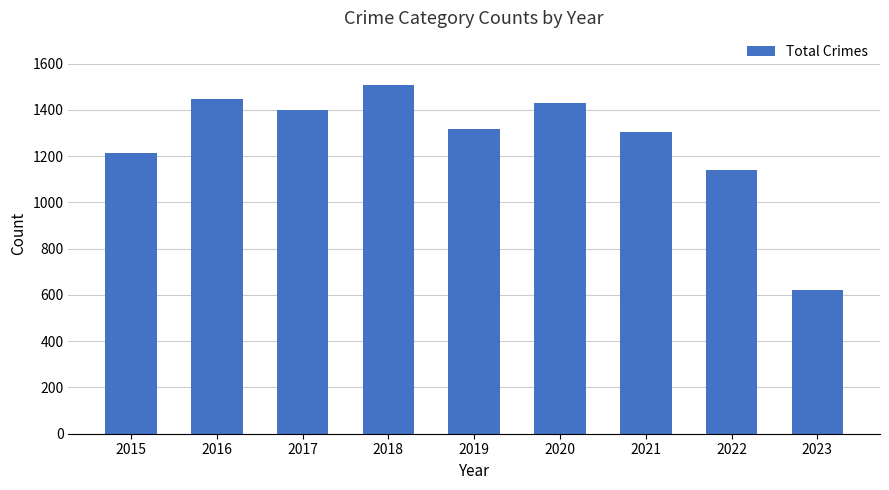

What is the greatest value displayed?

1509